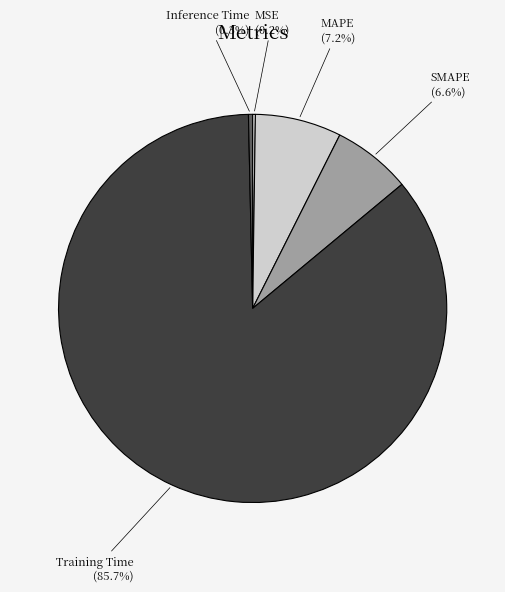

Between MAPE and Training Time, which is larger?

Training Time